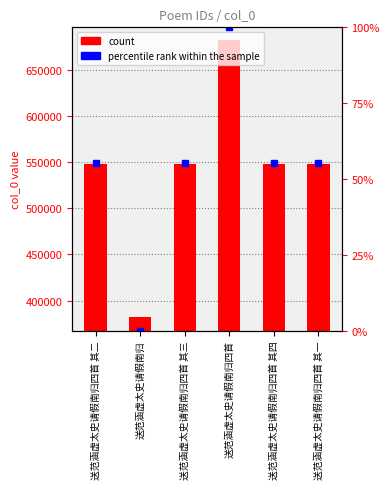

At which label is the value closest to 532552?

送范涵虚太史请假南归四首 其一